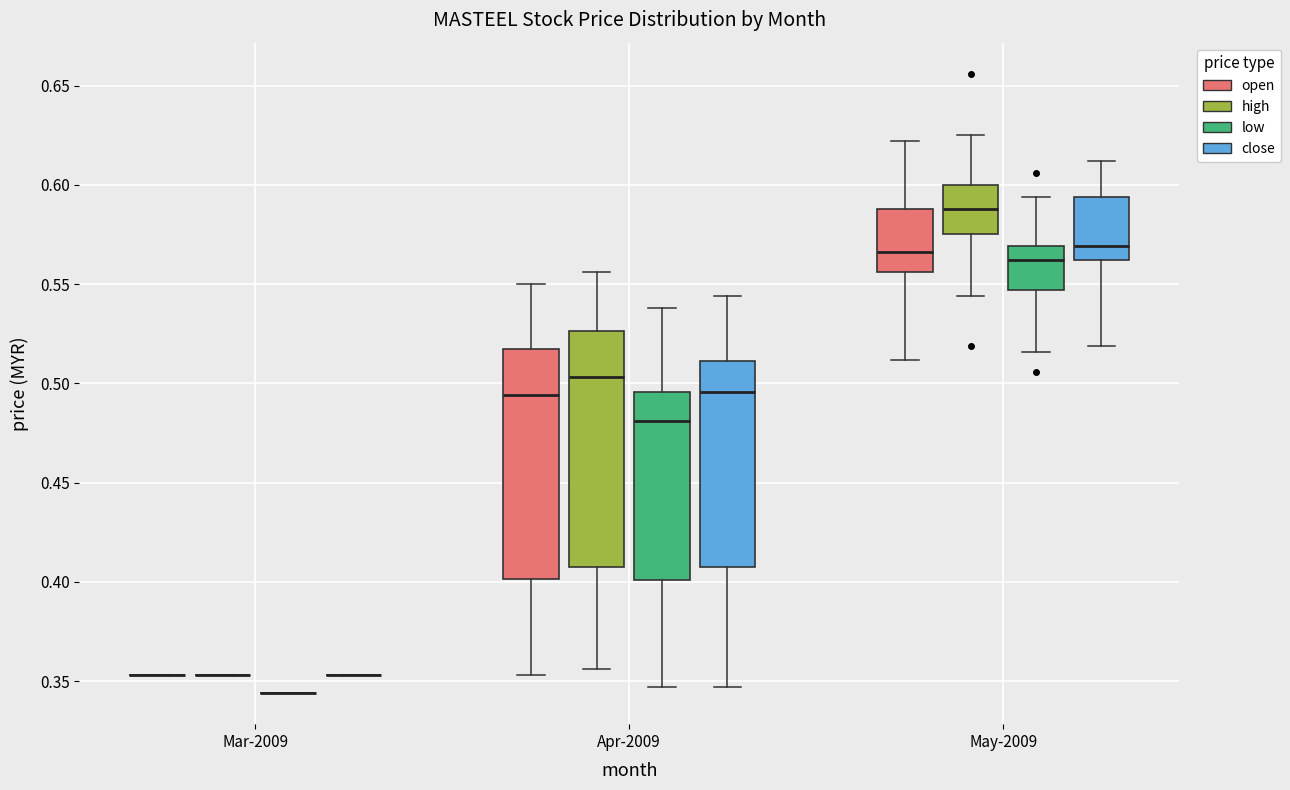

Where does the upper whisker of the box for May-2009 (close) end on the y-axis? The values are not printed on the chart, so give them approximately, as read against the axis.

0.610